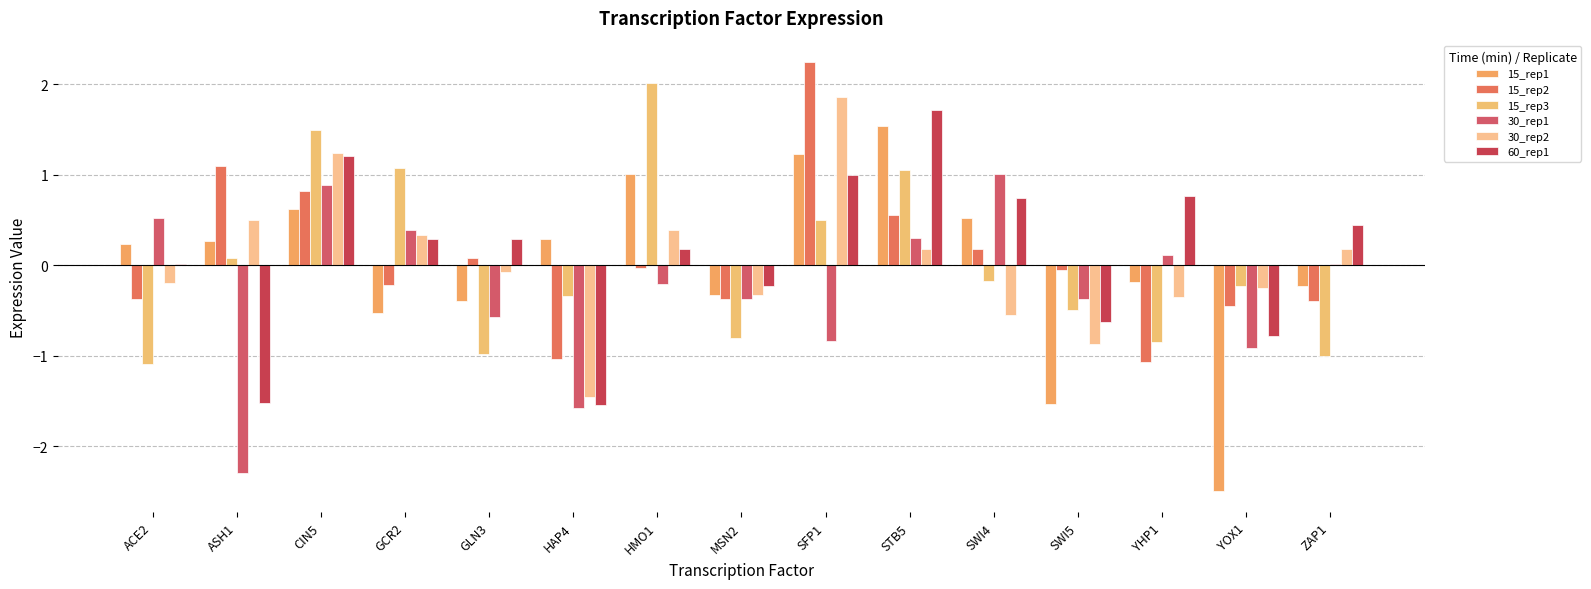

Between ZAP1 and CIN5, which is larger?

CIN5